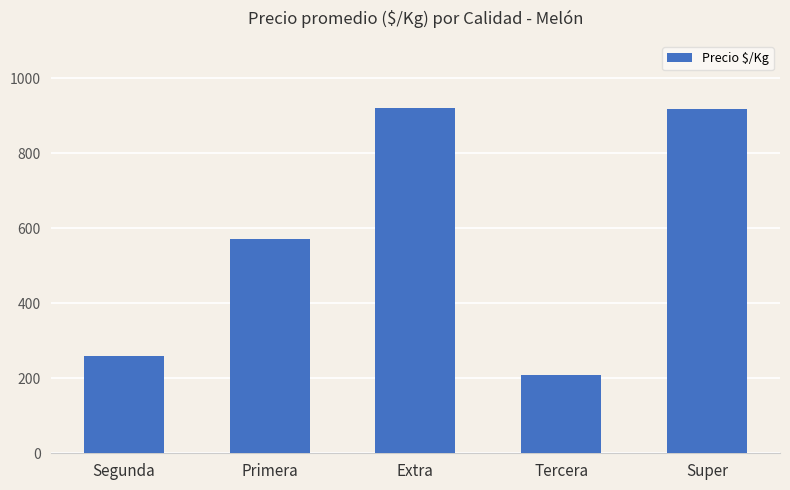

What is the sum of the values at Primera and Tercera?

779